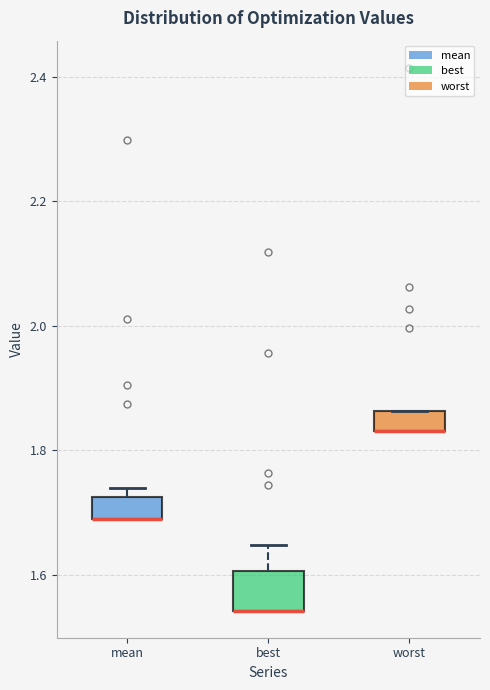

Reading left to right, read every box against the y-axis: the position of its median line, the range the box covers, and the ends of its whiskers. The values are not printed on the chart, so give them approximately, as read against the axis.

mean: median 1.68 (drawn on the box's lower edge), box 1.68 to 1.72, whiskers 1.68 to 1.74
best: median 1.54 (drawn on the box's lower edge), box 1.54 to 1.60, whiskers 1.54 to 1.64
worst: median 1.84 (drawn on the box's lower edge), box 1.84 to 1.86, whiskers 1.84 to 1.86